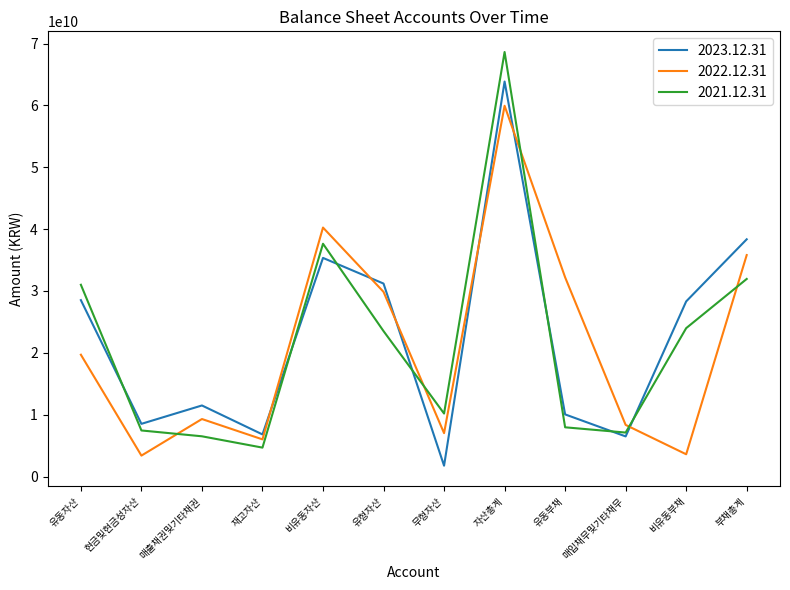

The value of 2021.12.31 at 부채총계 is 31945826029. True or false?

True